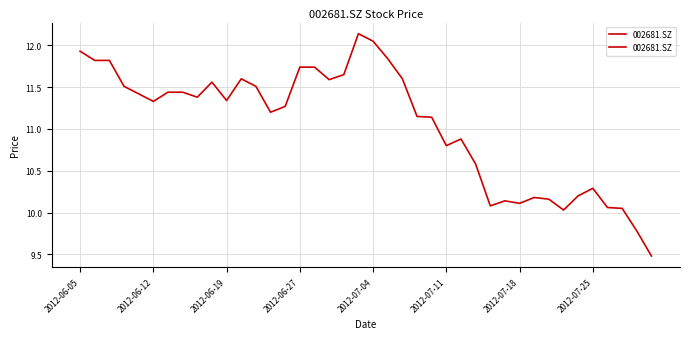

What is the label of the 40th point from the right?

2012-06-05